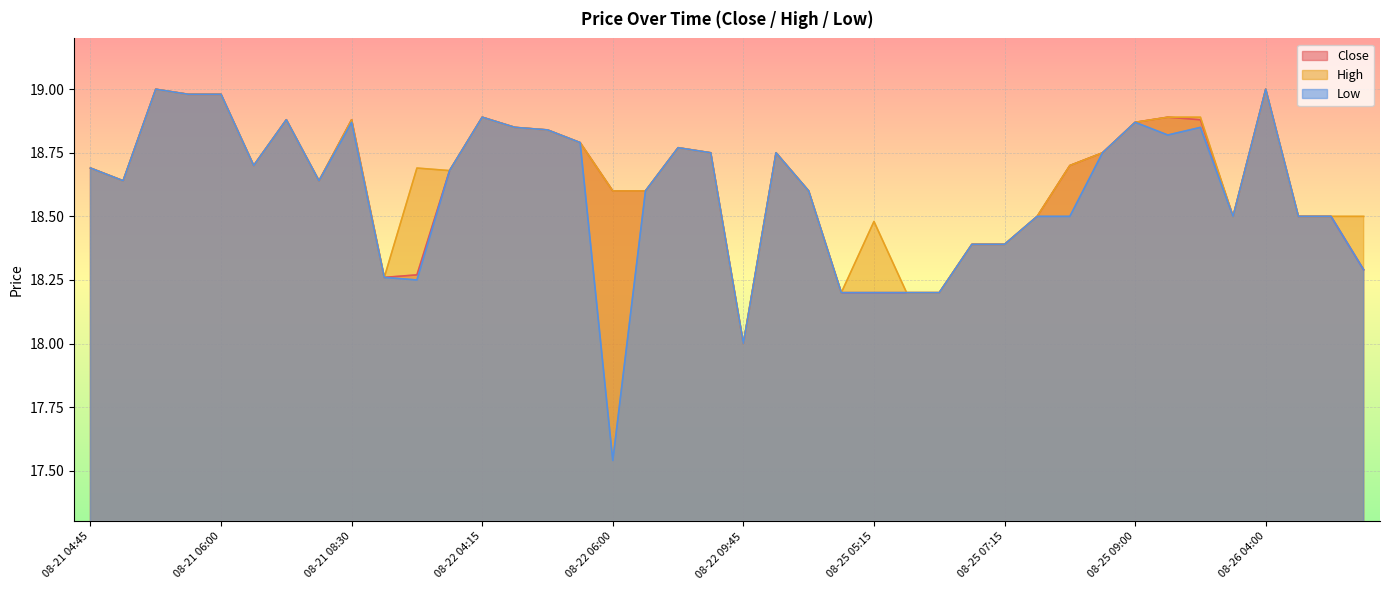

True or false: Close has a value of 18.6 at 08-21 05:00.

True